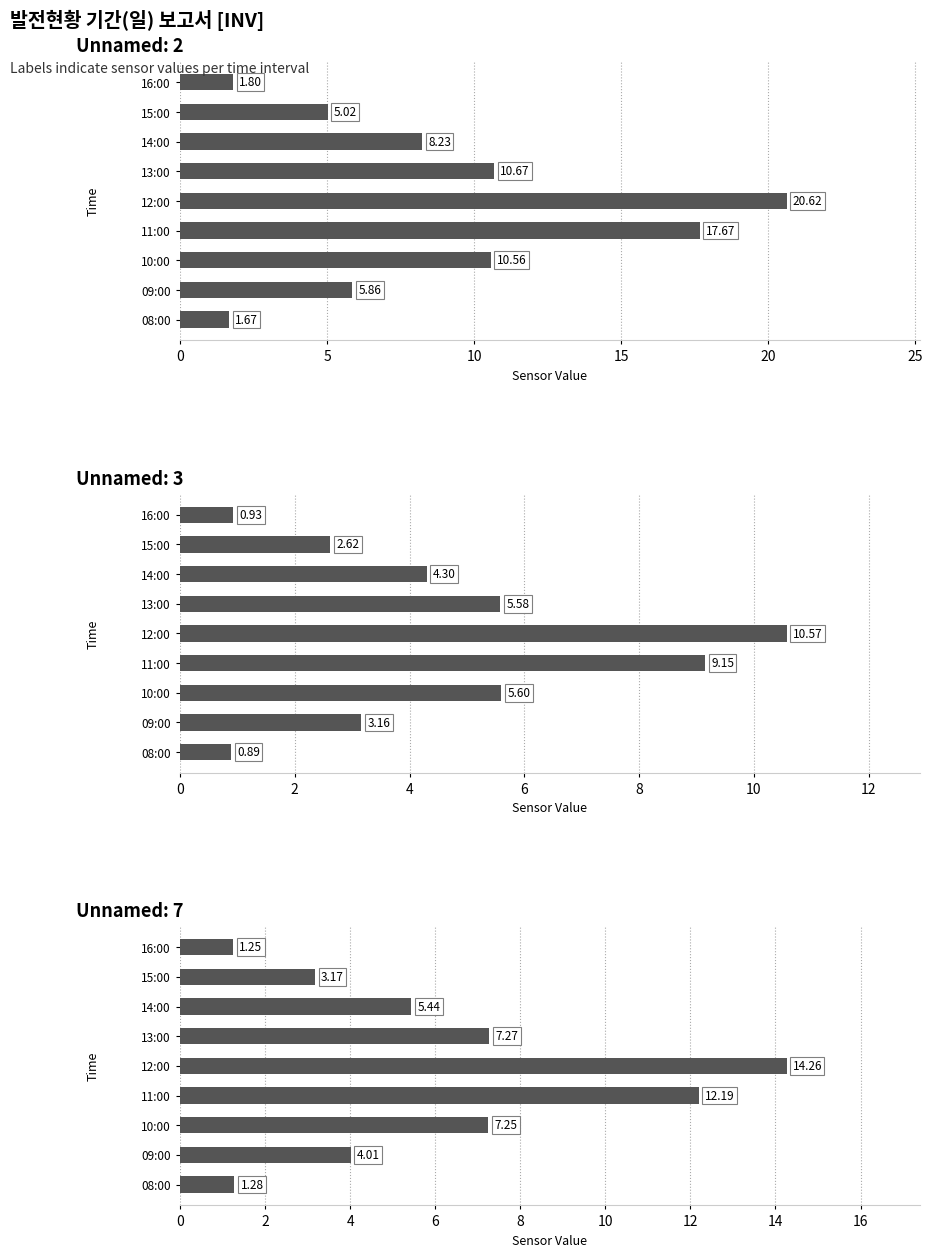

Reading left to right, extract all data points from this chart.

Unnamed: 2: 1.7	5.9	10.6	17.7	20.6	10.7	8.2	5.0	1.8
Unnamed: 3: 0.9	3.2	5.6	9.2	10.6	5.6	4.3	2.6	0.9
Unnamed: 7: 1.3	4.0	7.2	12.2	14.3	7.3	5.4	3.2	1.2